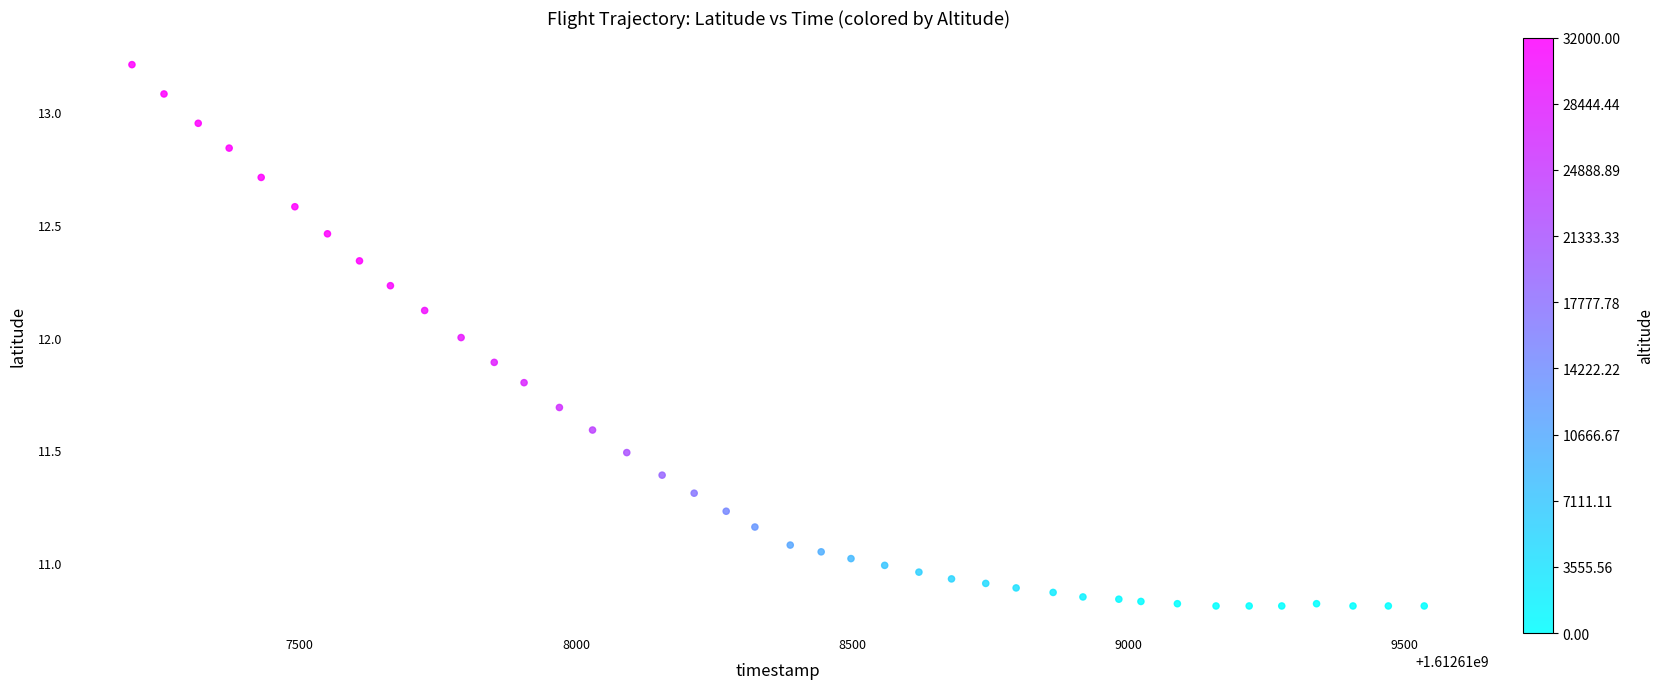

What is the range of Y values (max minus min)?

2.4